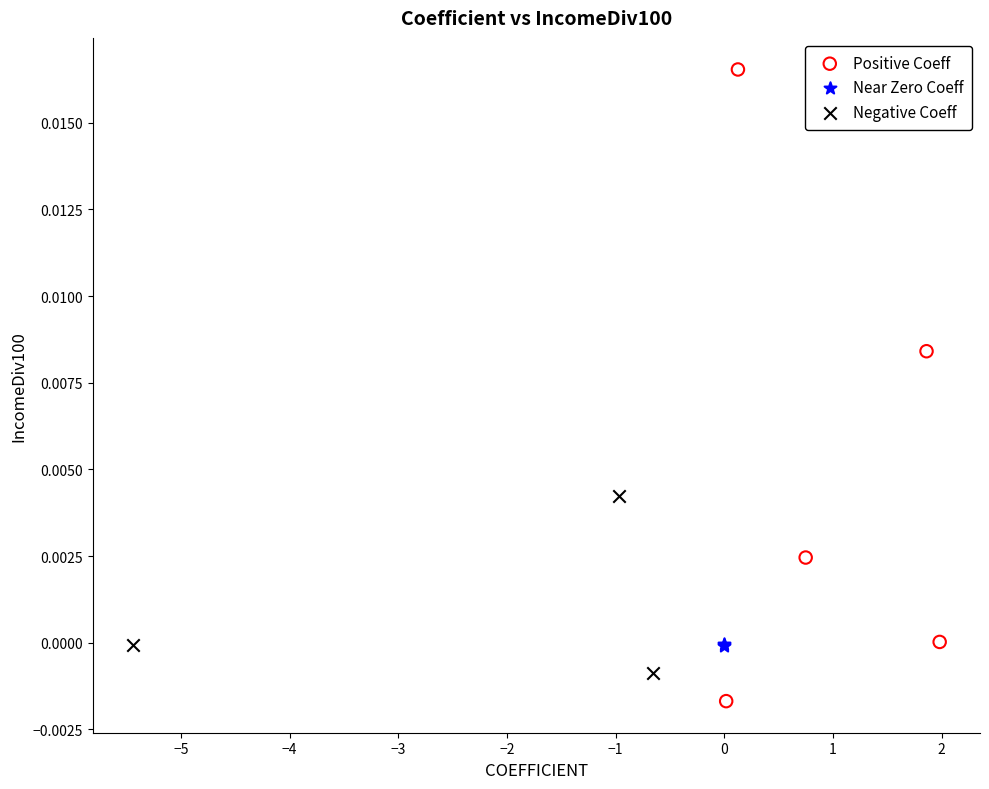

Which series has the widest spread of Y values?

Positive Coeff